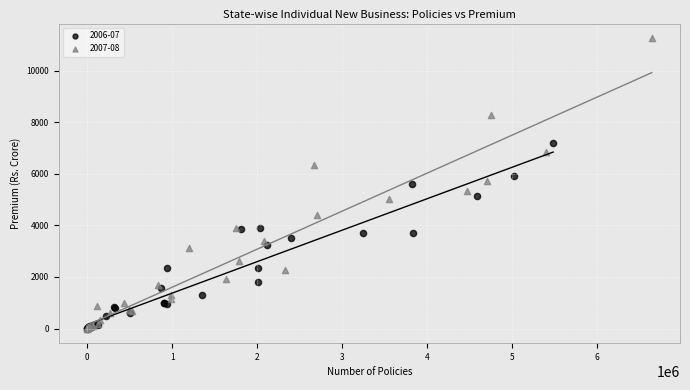

Which series reaches the maximum Y coordinate?

2007-08